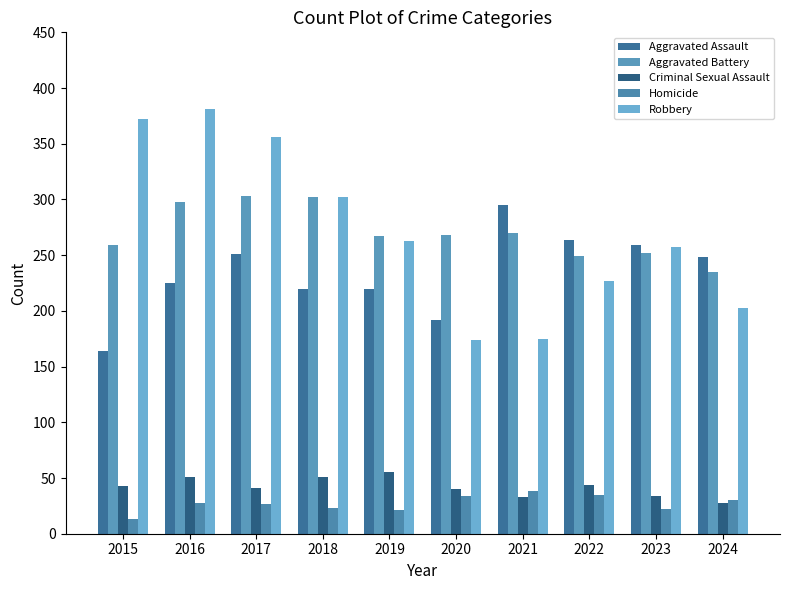

Rank the series at 2023 from highest to lowest value.

Aggravated Assault, Robbery, Aggravated Battery, Criminal Sexual Assault, Homicide